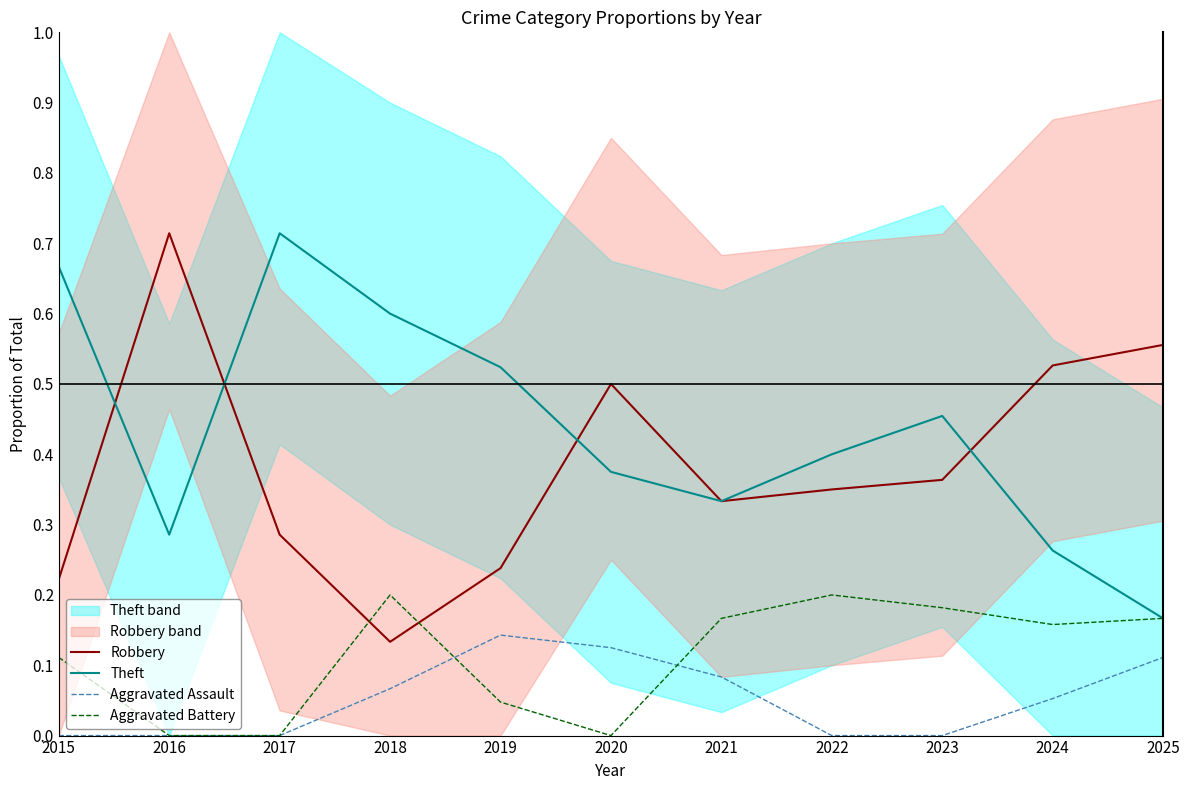

List the series in order of their peak value, lowest first.

Aggravated Assault, Aggravated Battery, Robbery, Theft